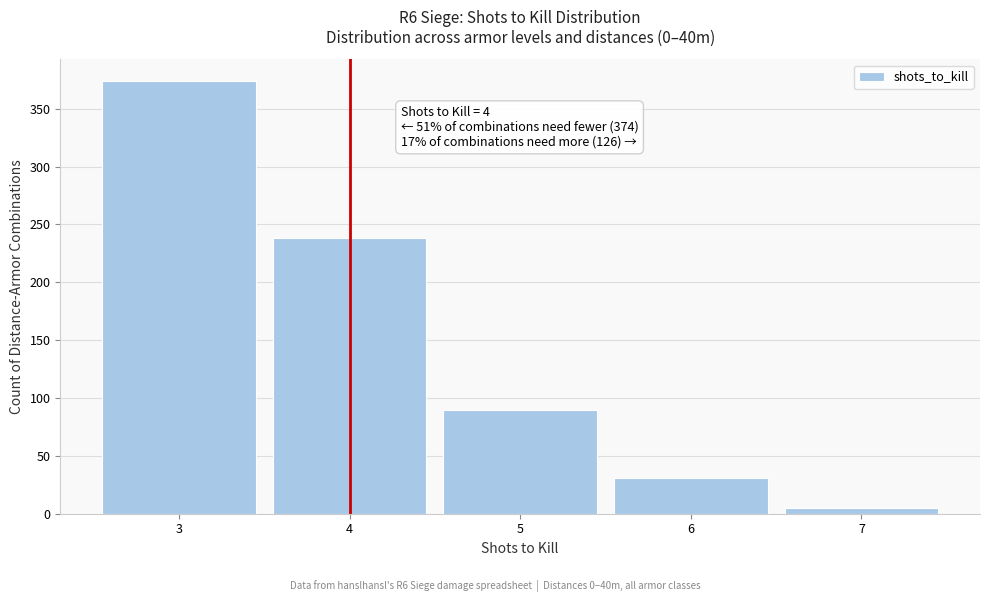

Over which range of the x-axis is the bar tallest?

2.5 to 3.5